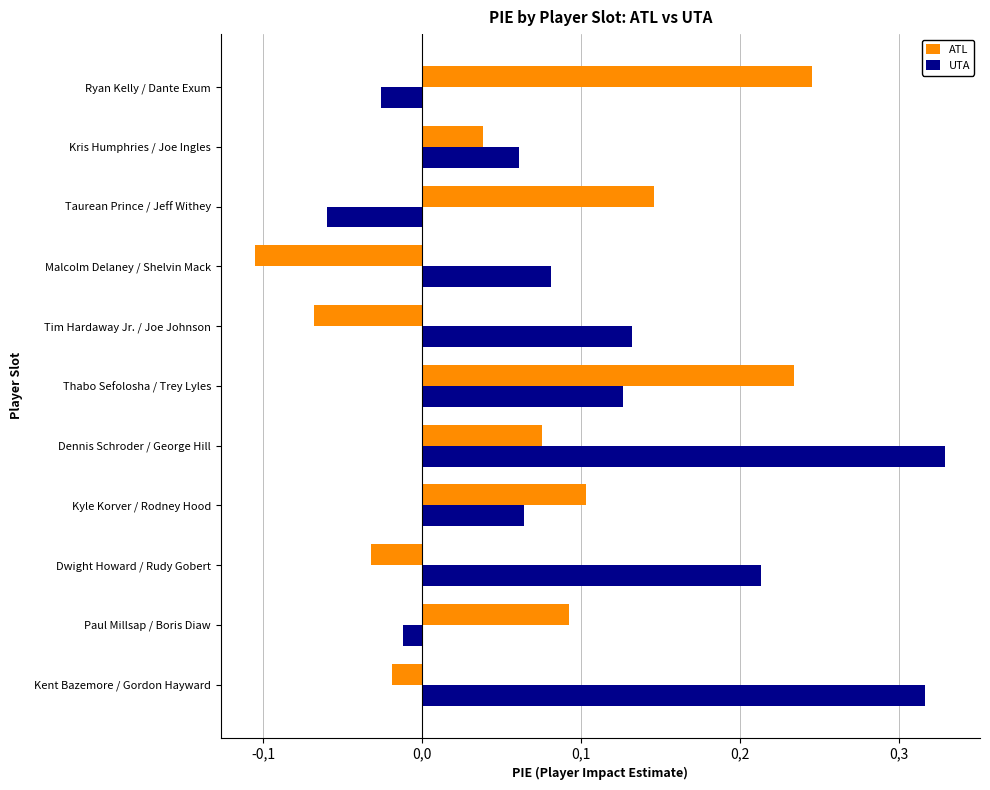

Reading left to right, what are all the values shown in this chart?

ATL: -0.0	0.1	-0.0	0.1	0.1	0.2	-0.1	-0.1	0.1	0.0	0.2
UTA: 0.3	-0.0	0.2	0.1	0.3	0.1	0.1	0.1	-0.1	0.1	-0.0